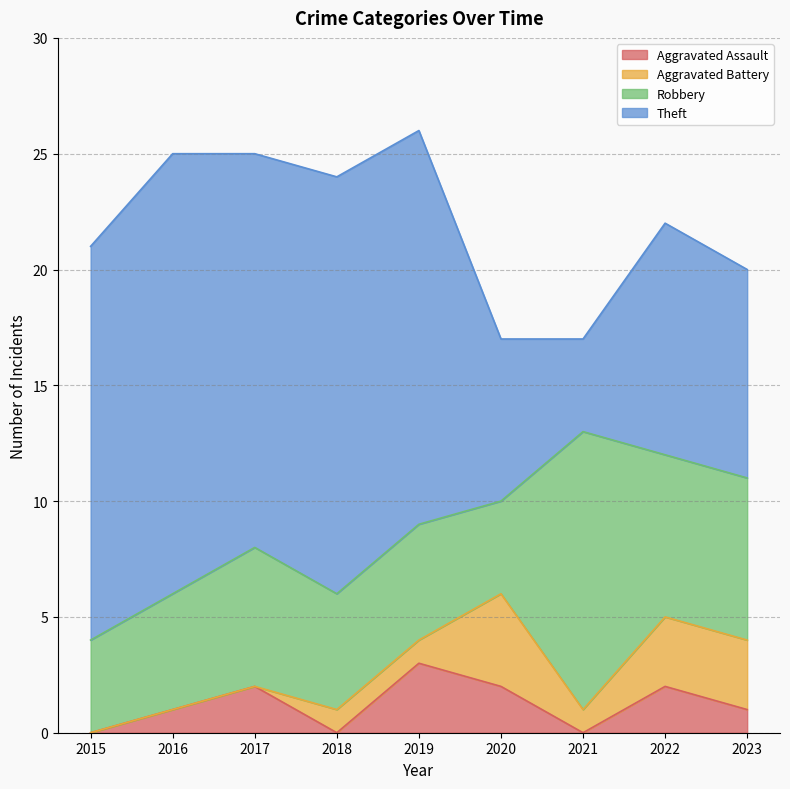

Reading left to right, list all the values displayed in this chart.

Aggravated Assault: 0	1	2	0	3	2	0	2	1
Aggravated Battery: 0	0	0	1	1	4	1	3	3
Robbery: 4	5	6	5	5	4	12	7	7
Theft: 17	19	17	18	17	7	4	10	9